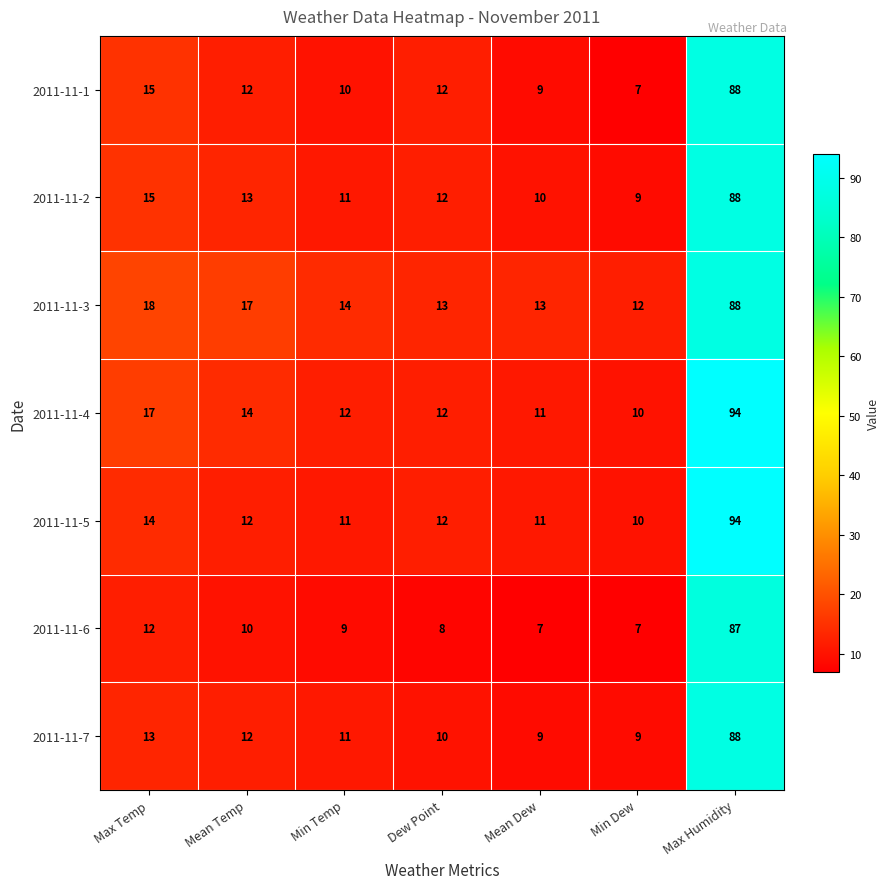

What is the difference between the highest and lowest values at Mean Temp?

7